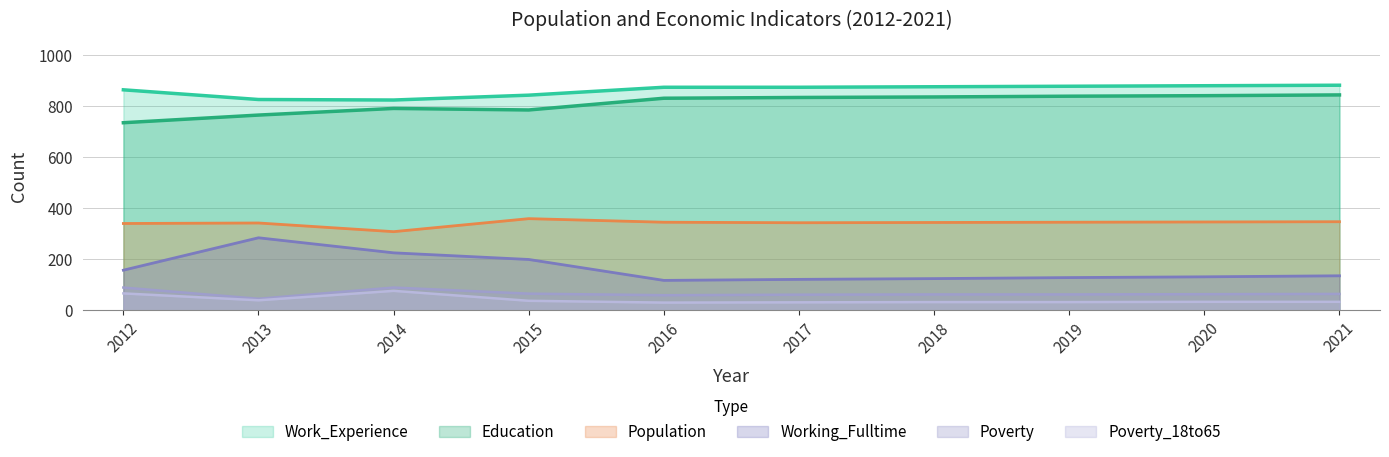

Where is the first local minimum for Working_Fulltime?

2016